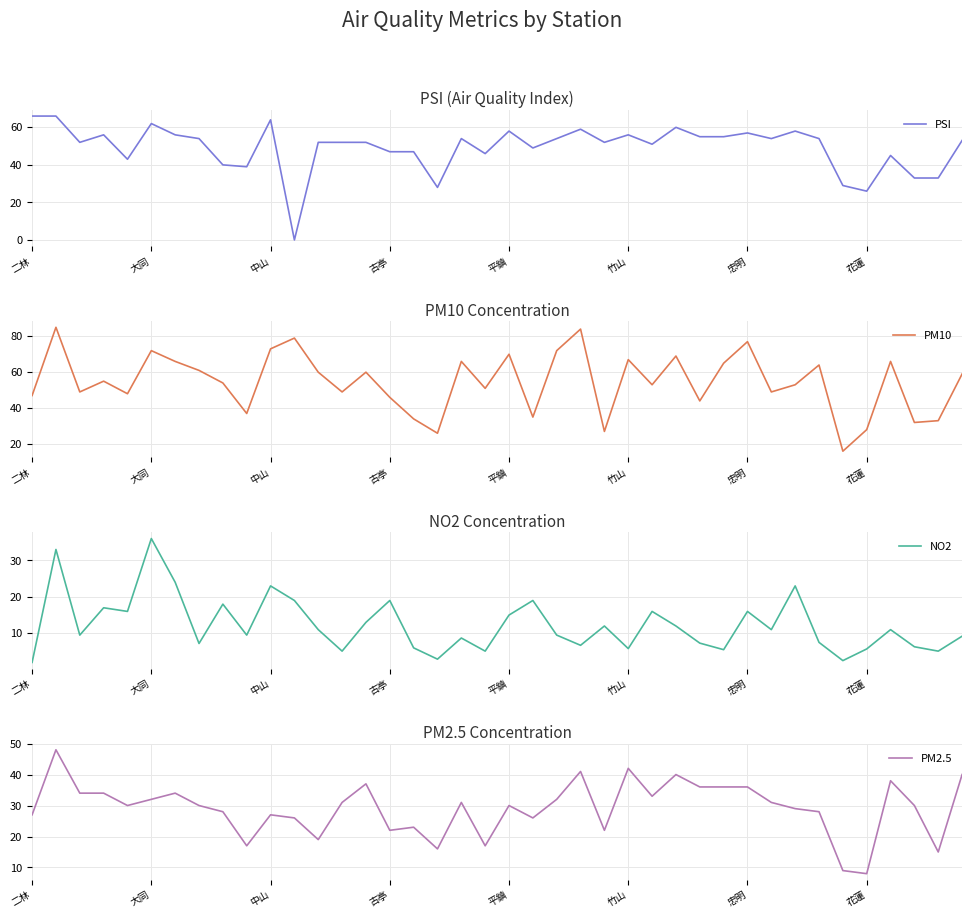

What is the lowest value of the NO2 series?

2.0